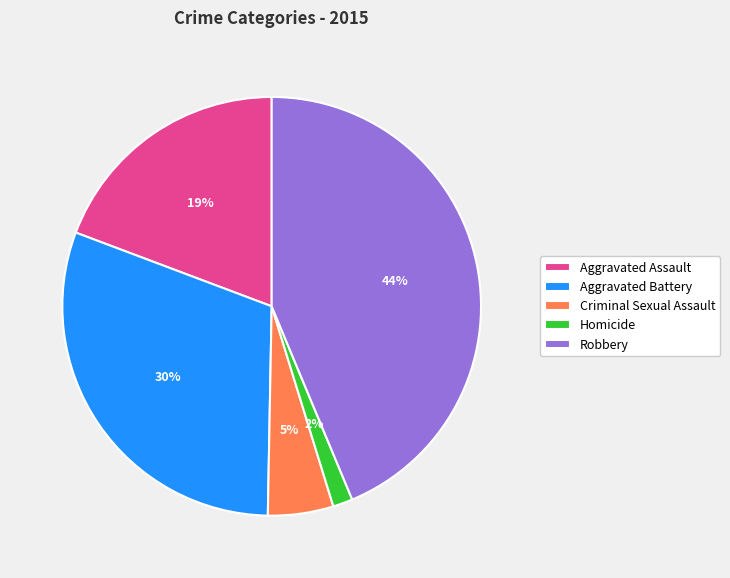

How many segments does this pie chart have?

5